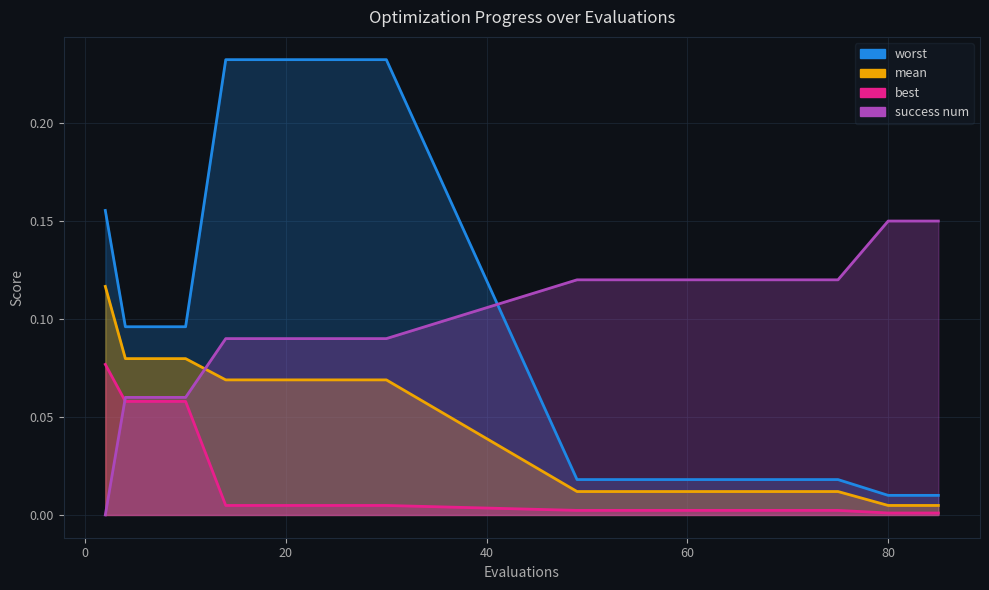

True or false: worst has more than 2 interior local peaks.

False